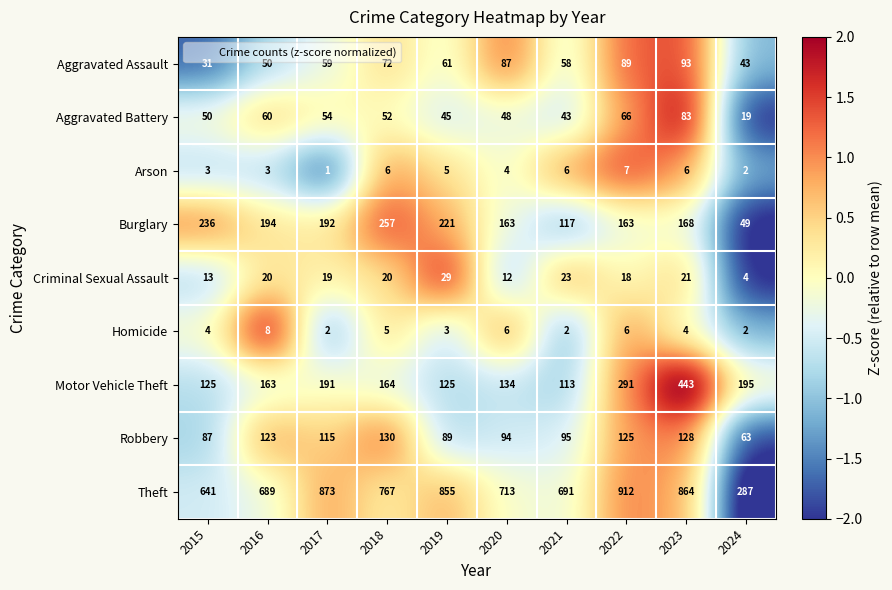

Read the Motor Vehicle Theft value at 2021.

113